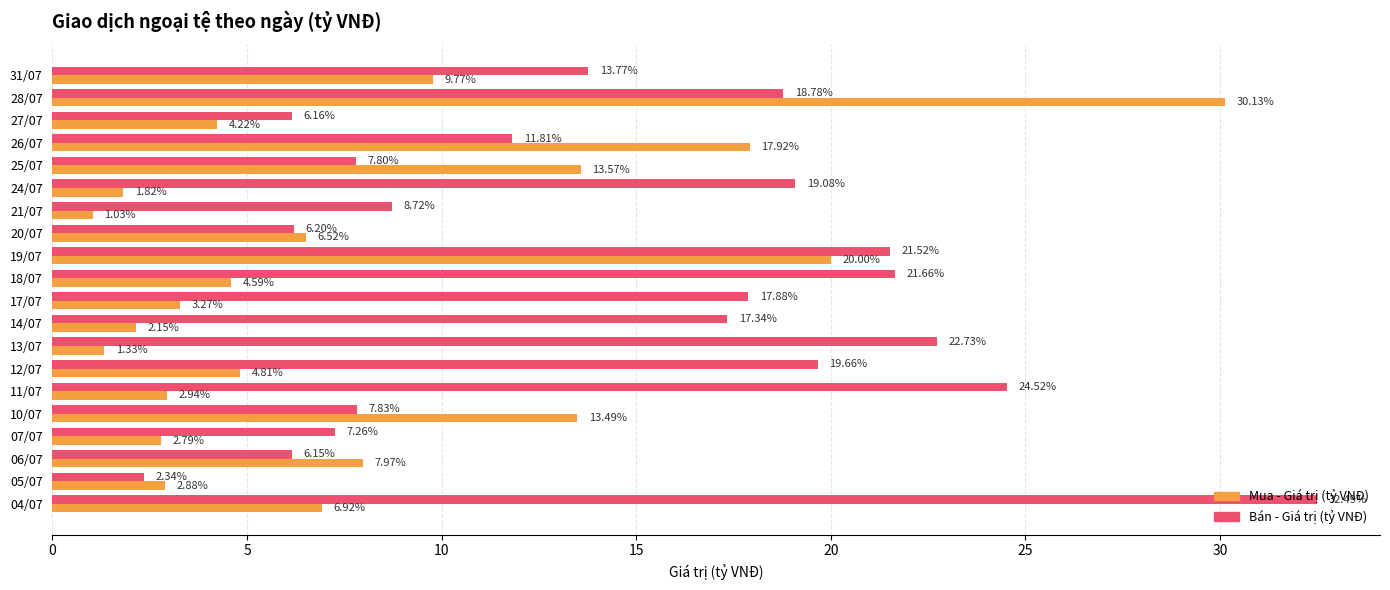

What is the total value across all series at 31/07?

23.5